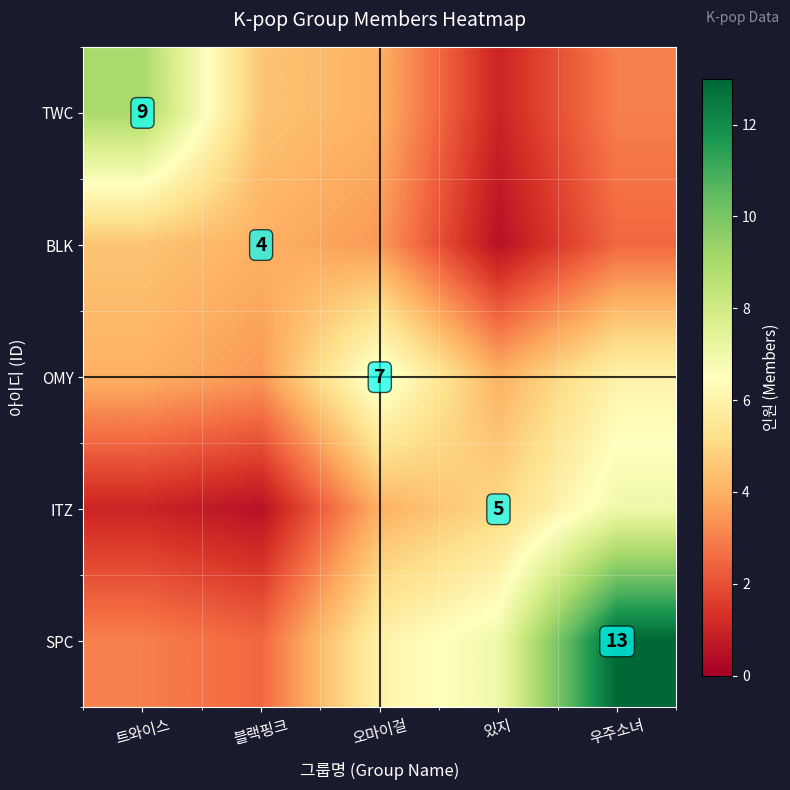

What is the total value across all series at 오마이걸?

24.5